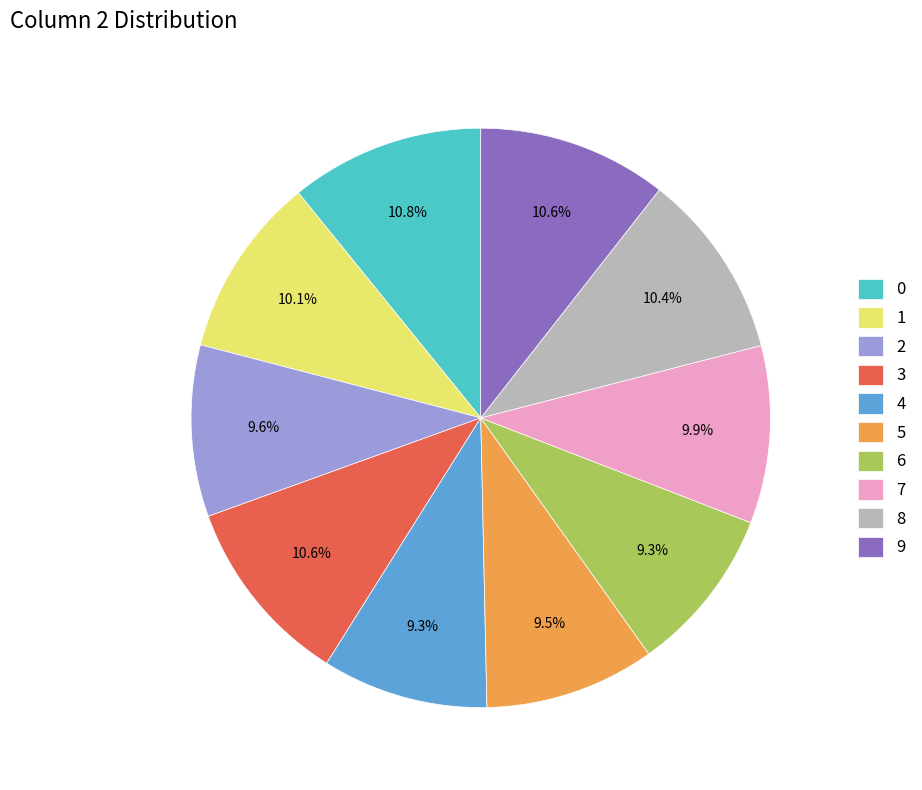

Is it true that 2 is 1% of the pie?

False